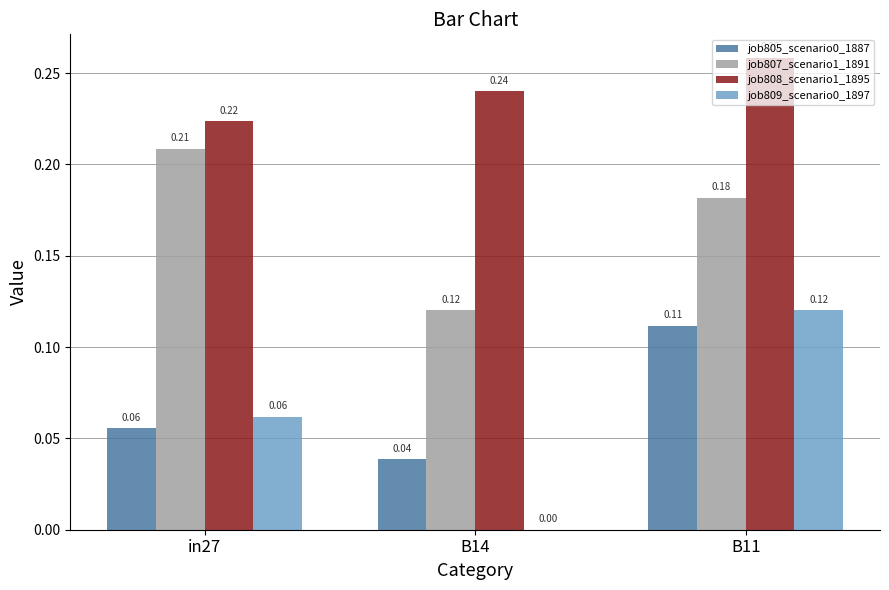

Which series changed the most between in27 and B14?

job807_scenario1_1891